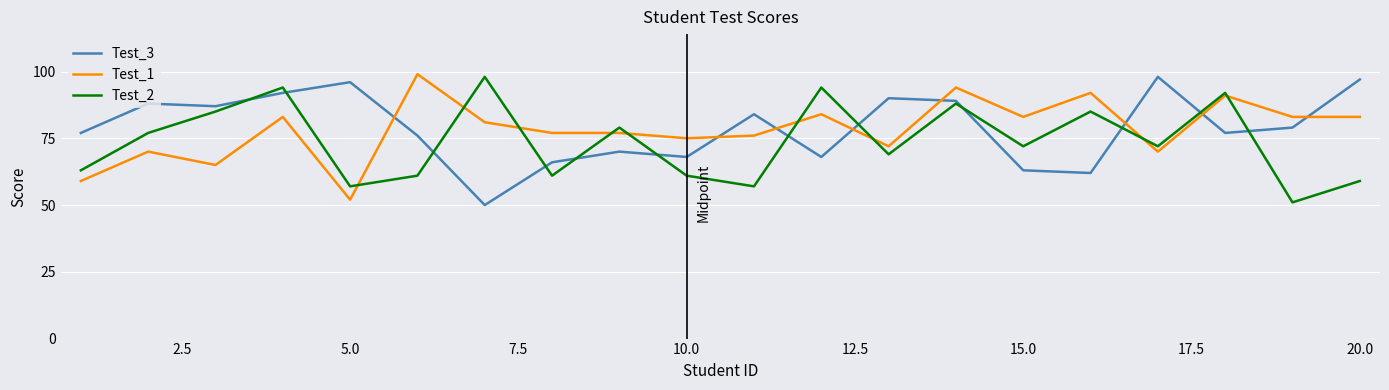

What are all the series names shown in the legend?

Test_3, Test_1, Test_2